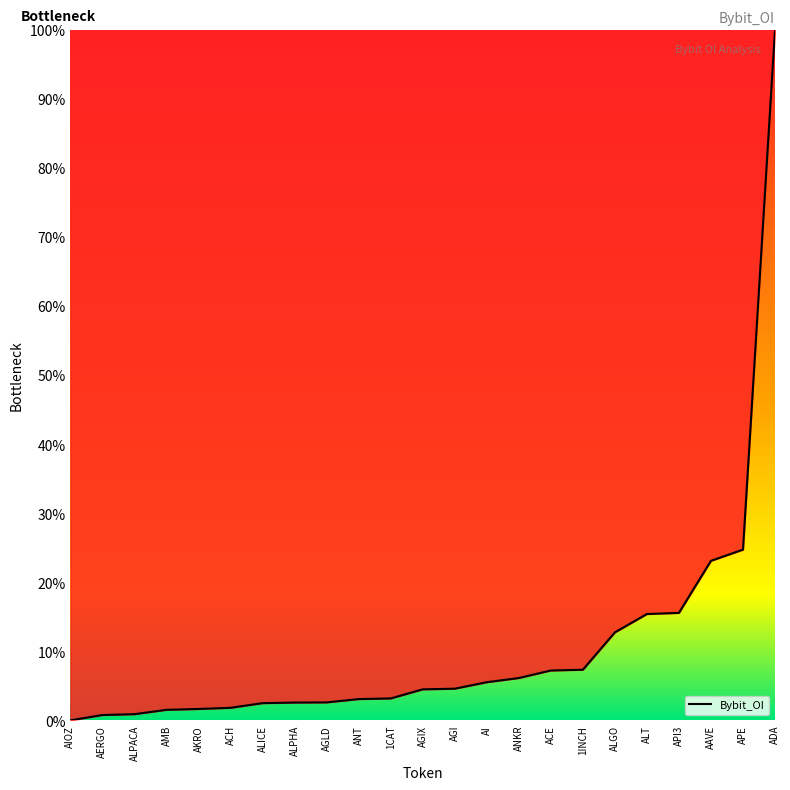

True or false: the data shows 41.3 at APE.

False